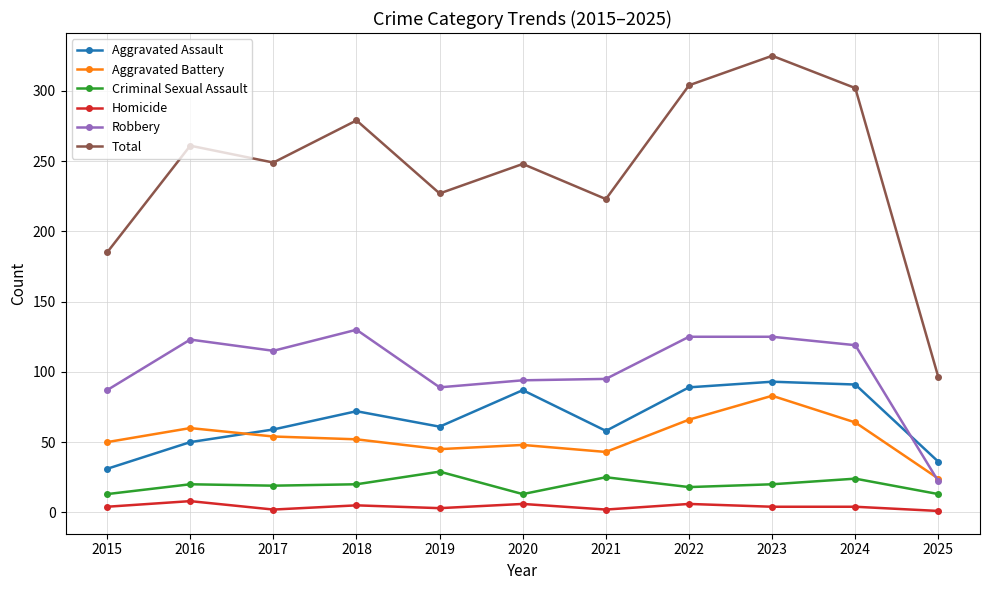

Which category has the lowest value in the Robbery series?

2025